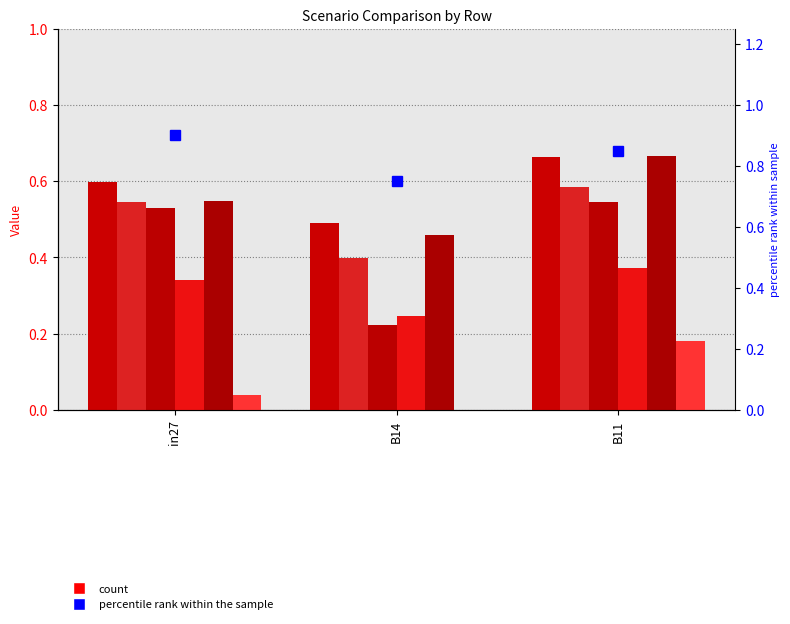

At which category is the sum across all series the highest?

B11